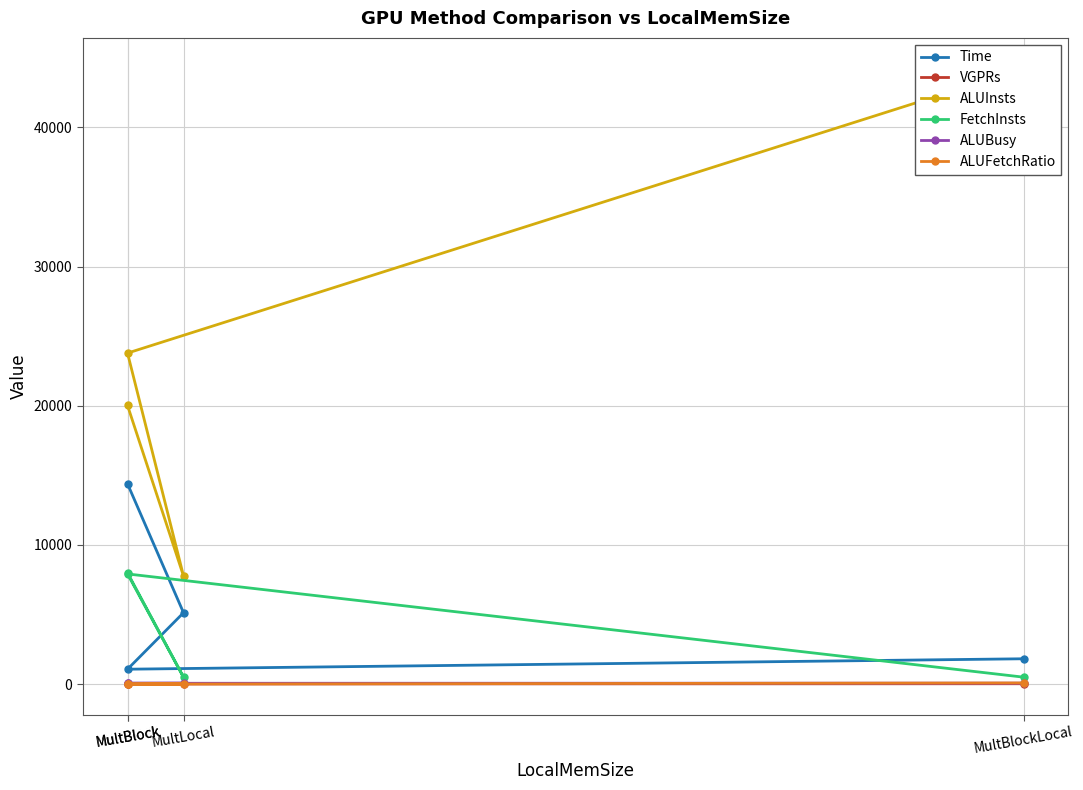

Reading right to left, what are all the values shown in this chart?

Time: 1823.7	1074.1	5131.8	14390.3
VGPRs: 31.0	16.0	5.0	6.0
ALUInsts: 44214.2	23782.5	7767.0	20019.0
FetchInsts: 502.8	7917.6	500.0	8000.0
ALUBusy: 69.5	62.8	68.0	62.5
ALUFetchRatio: 87.9	3.0	15.5	2.5